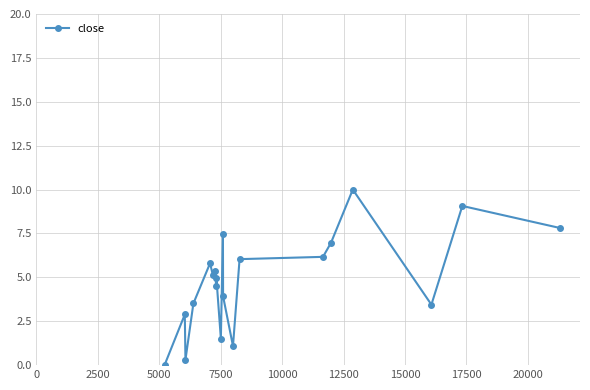

True or false: there are more than 1 points higher than both neighbors.

True